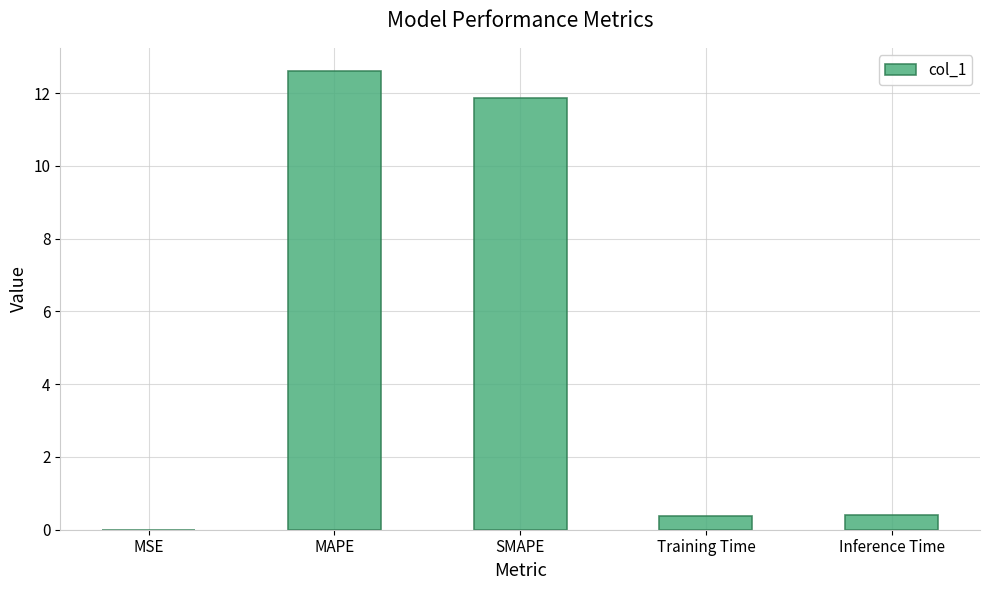

Which has a higher value, Training Time or MAPE?

MAPE